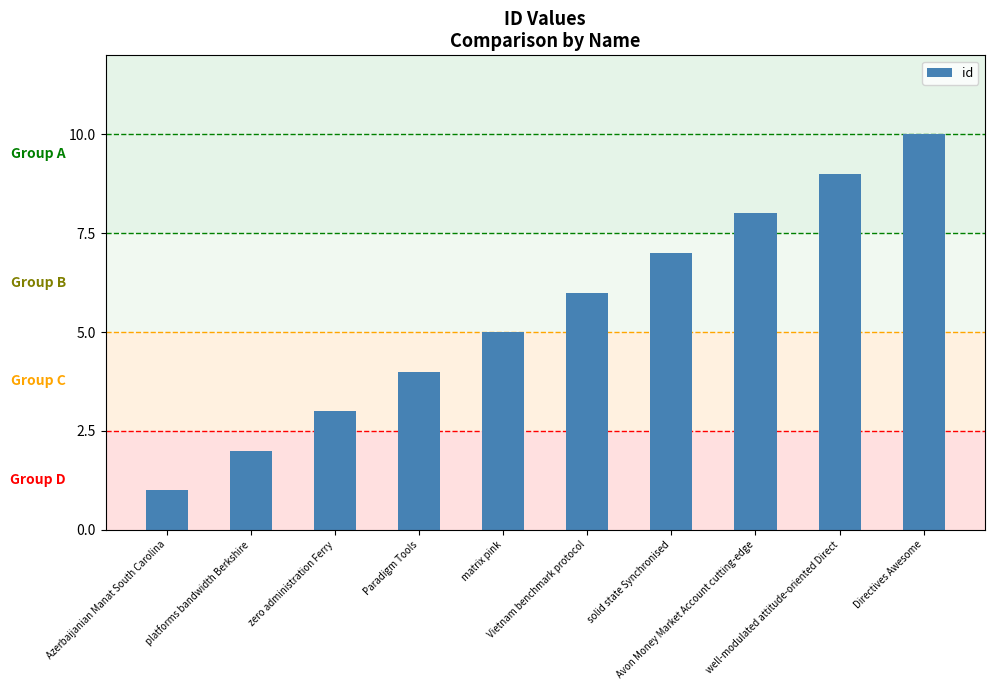

Which category has the lowest value across all series?

Azerbaijanian Manat South Carolina